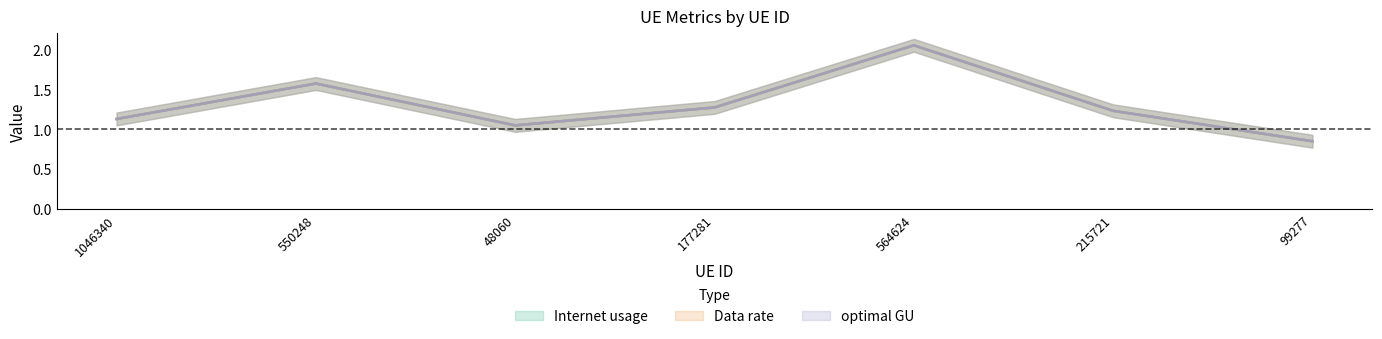

True or false: Data rate has more than 1 points higher than both neighbors.

True